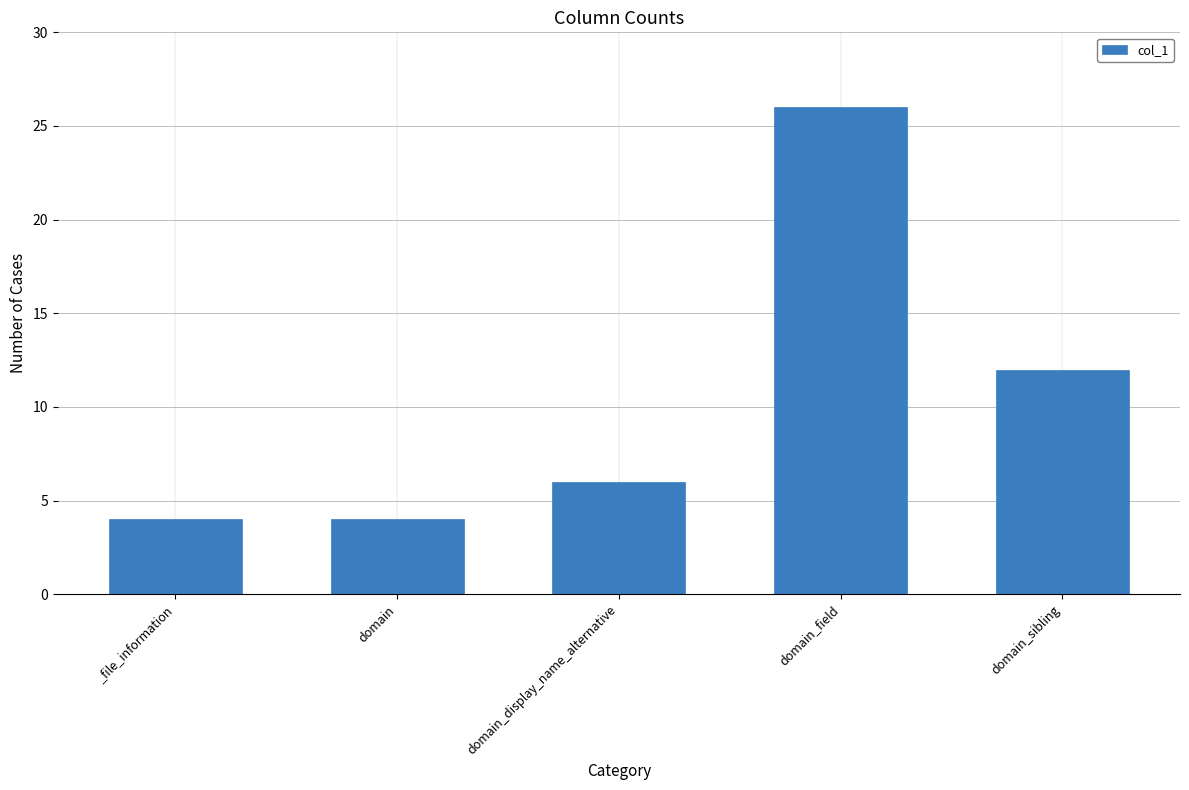

The value at domain is 4. True or false?

True